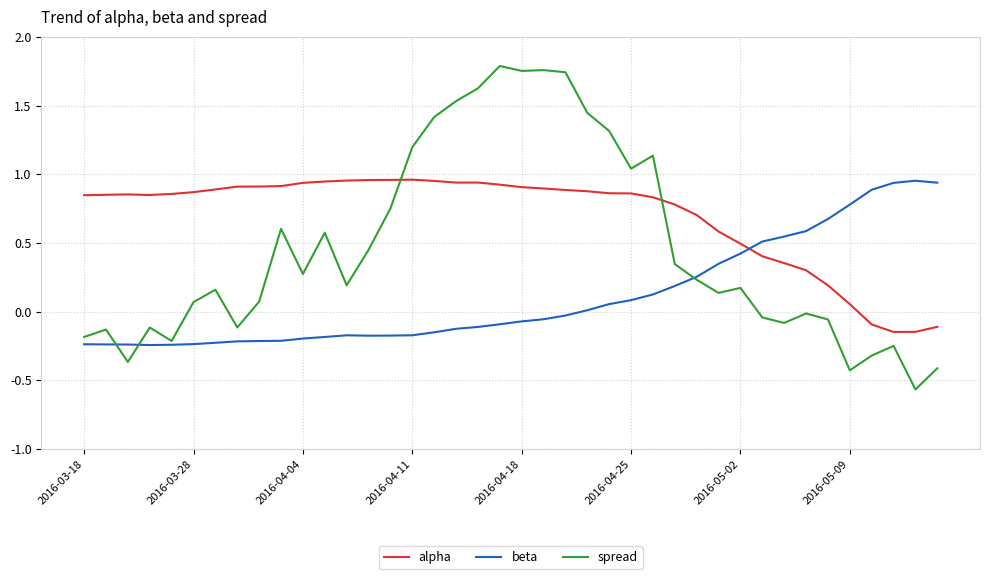

True or false: beta and alpha intersect in this chart.

True